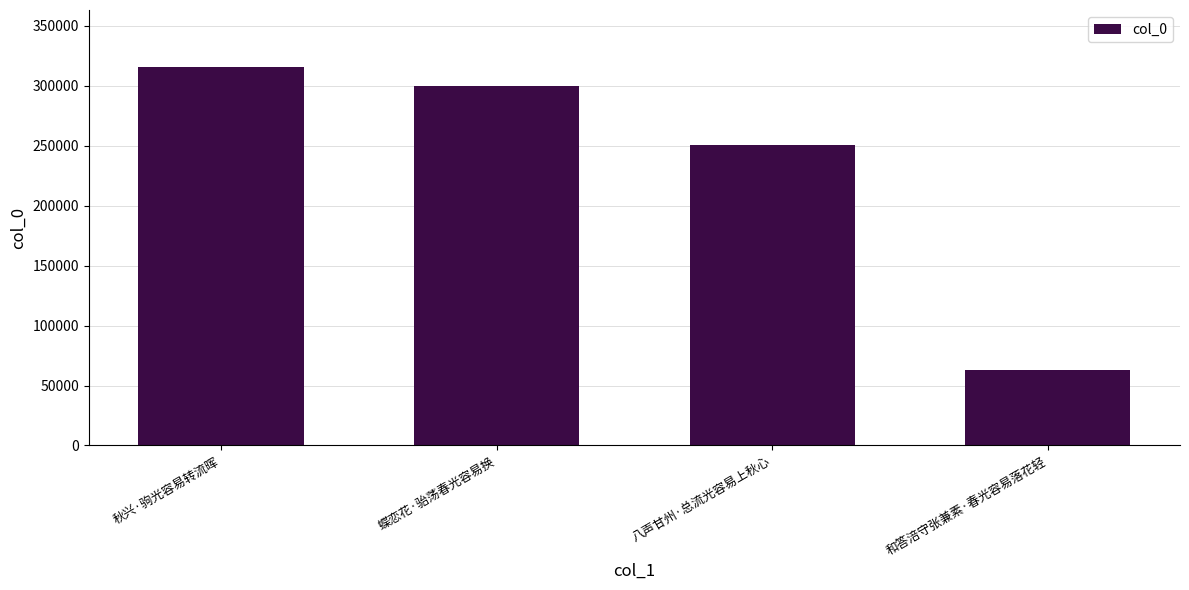

What is the average value?

232446